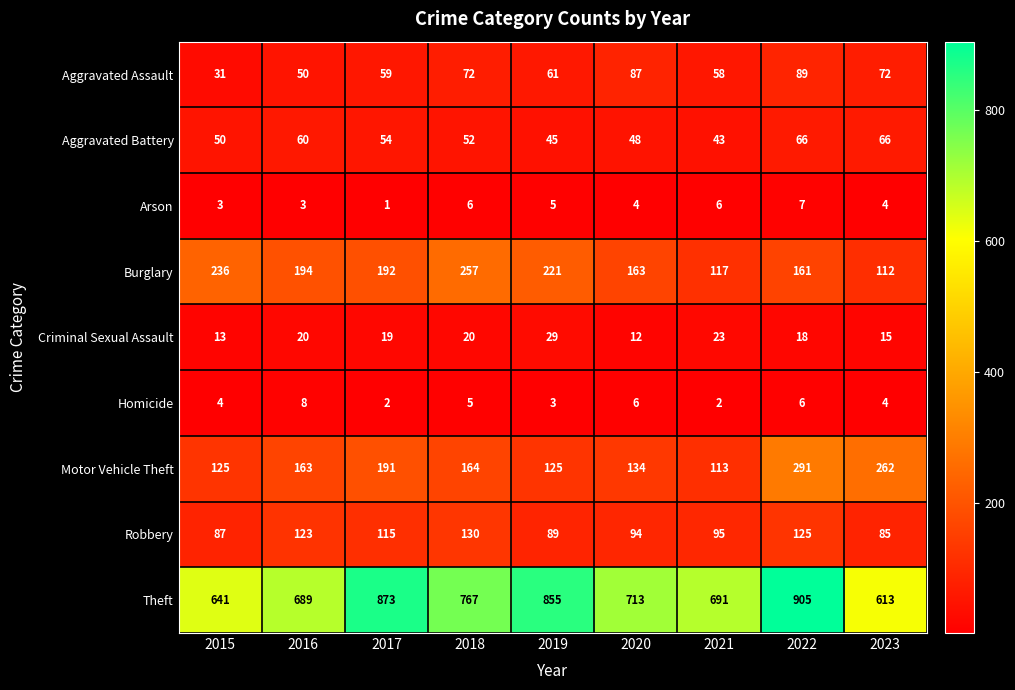

True or false: Burglary has a value of 157 at 2018.

False